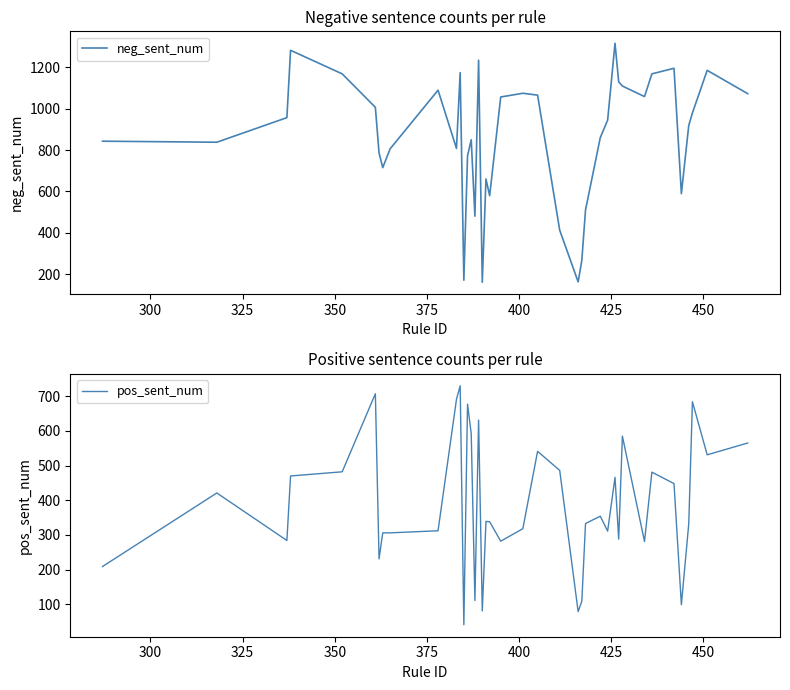

What is the lowest value of the neg_sent_num series?

160